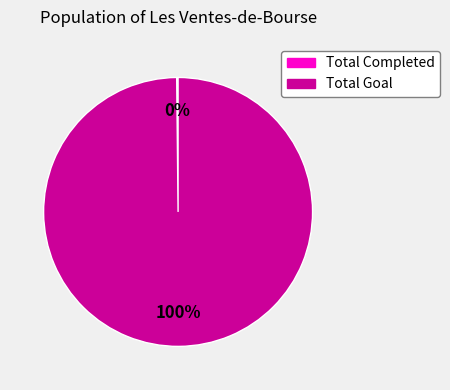

Which slice is the largest?

Total Goal